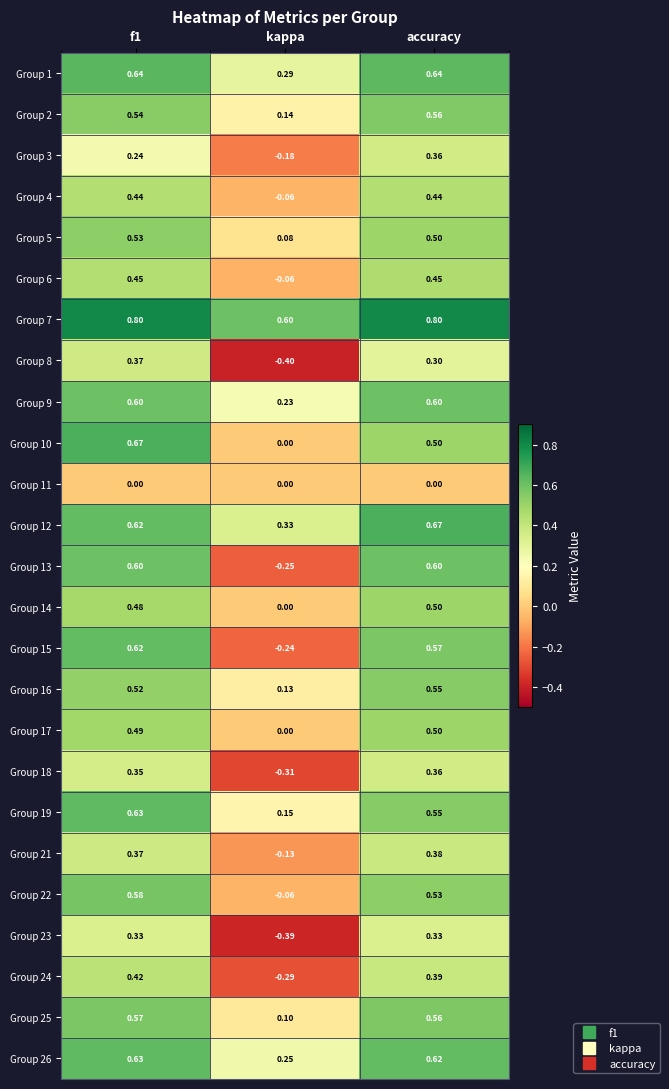

What is the minimum value shown in the chart?

-0.4